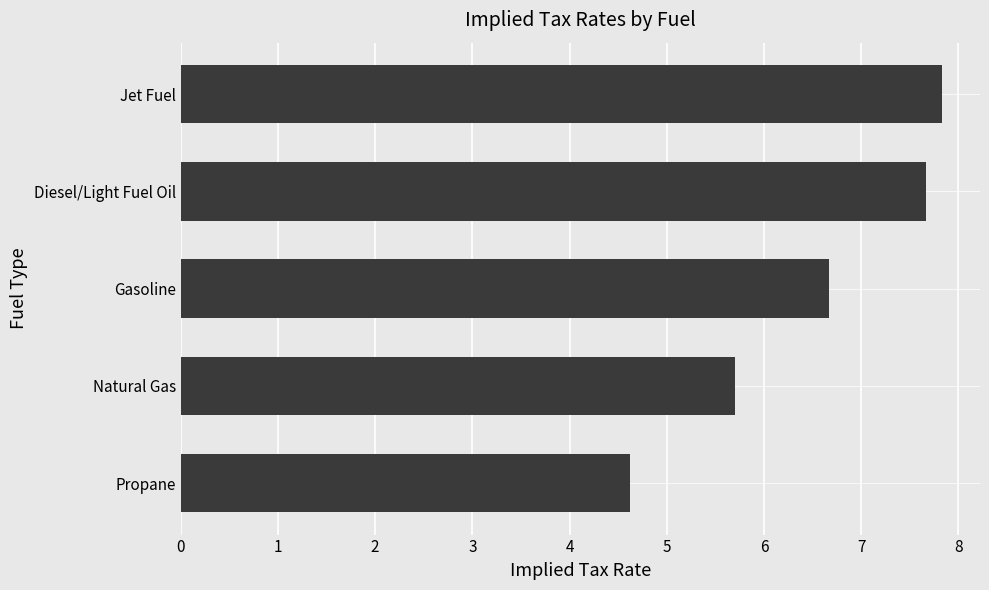

Rank the categories by value from lowest to highest.

Propane, Natural Gas, Gasoline, Diesel/Light Fuel Oil, Jet Fuel